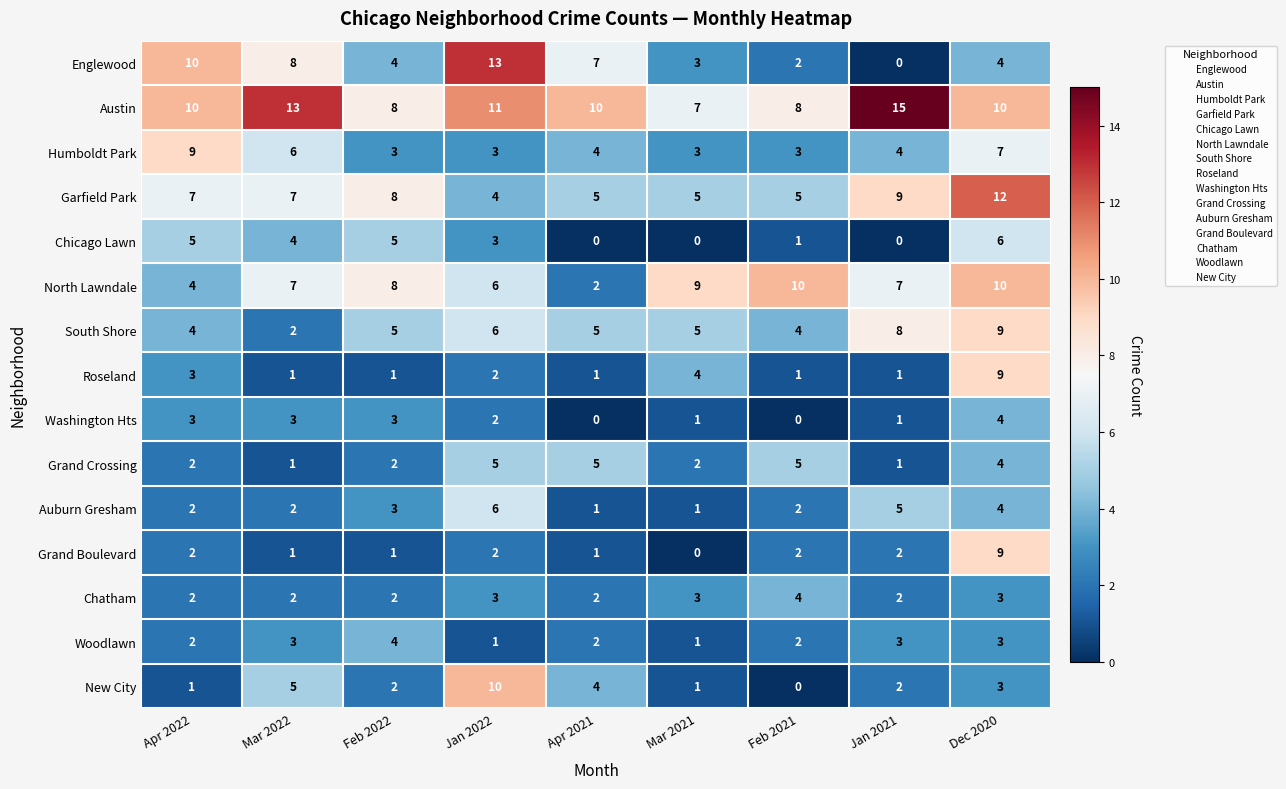

How many Auburn Gresham values are between 2 and 4?

5